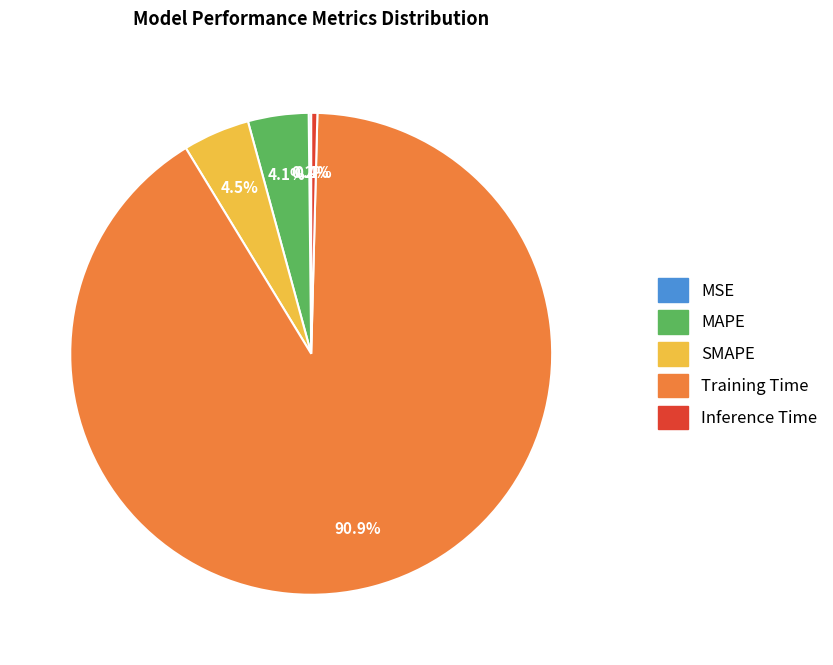

Between Inference Time and Training Time, which is larger?

Training Time